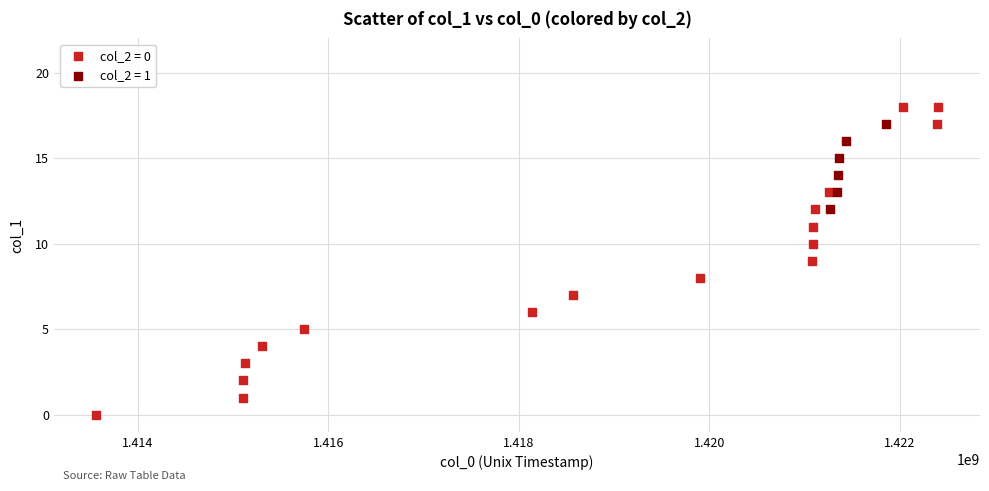

Which series has the widest spread of Y values?

col_2 = 0